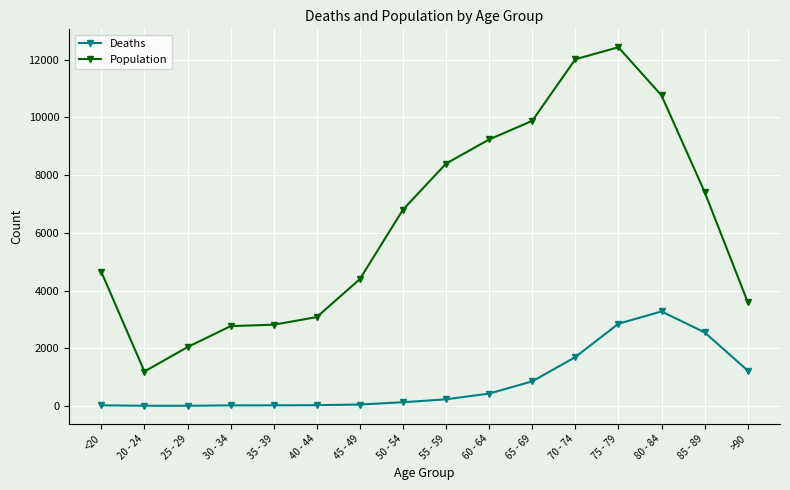

Which series changed the most between 55 - 59 and 70 - 74?

Population